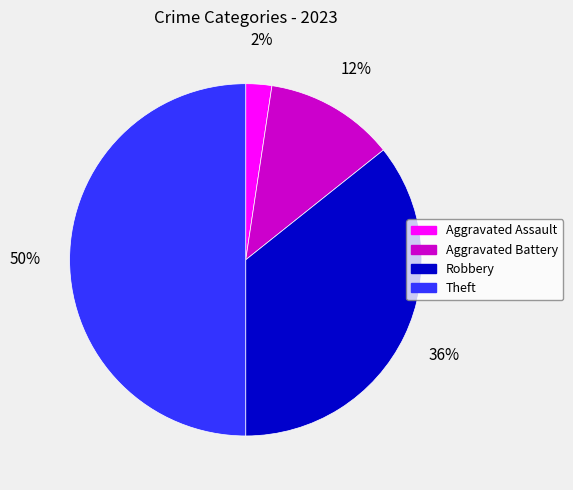

Combined, do Aggravated Battery and Aggravated Assault account for over 50%?

No